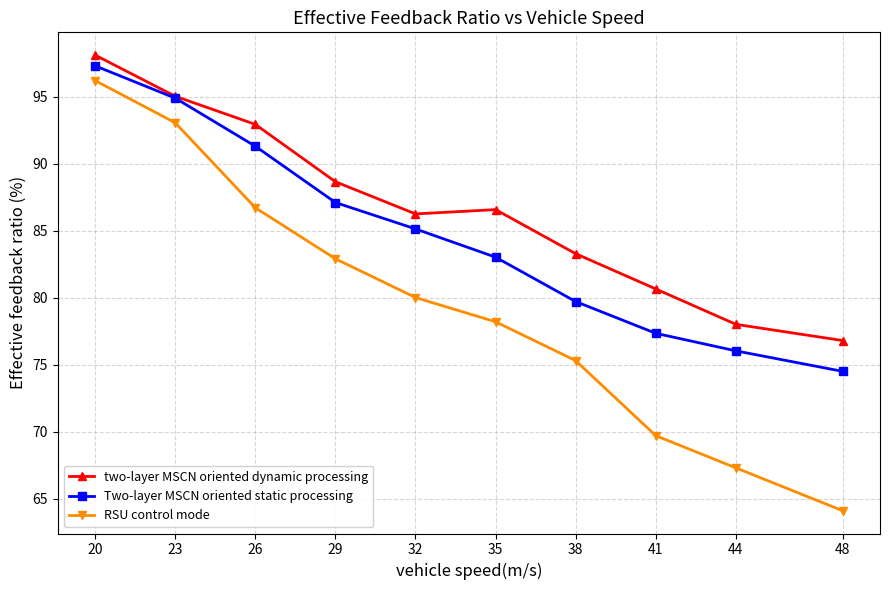

Is it true that Two-layer MSCN oriented static processing equals 76.0 at 44?

True